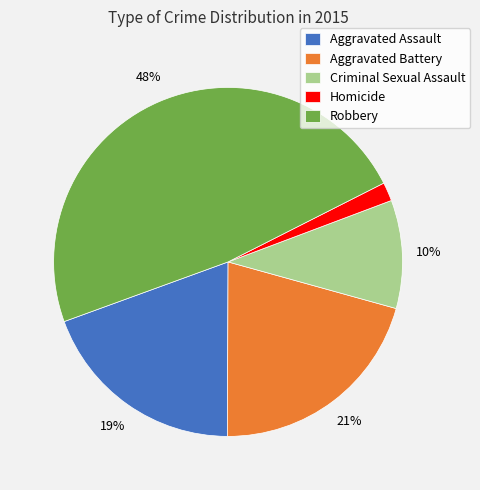

How many slices are in this pie chart?

5